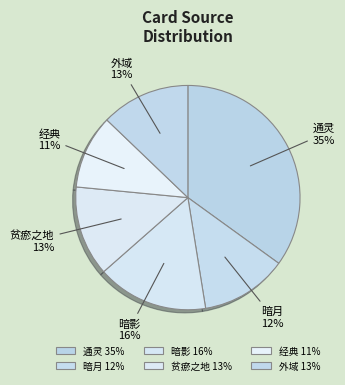

How many segments does this pie chart have?

6